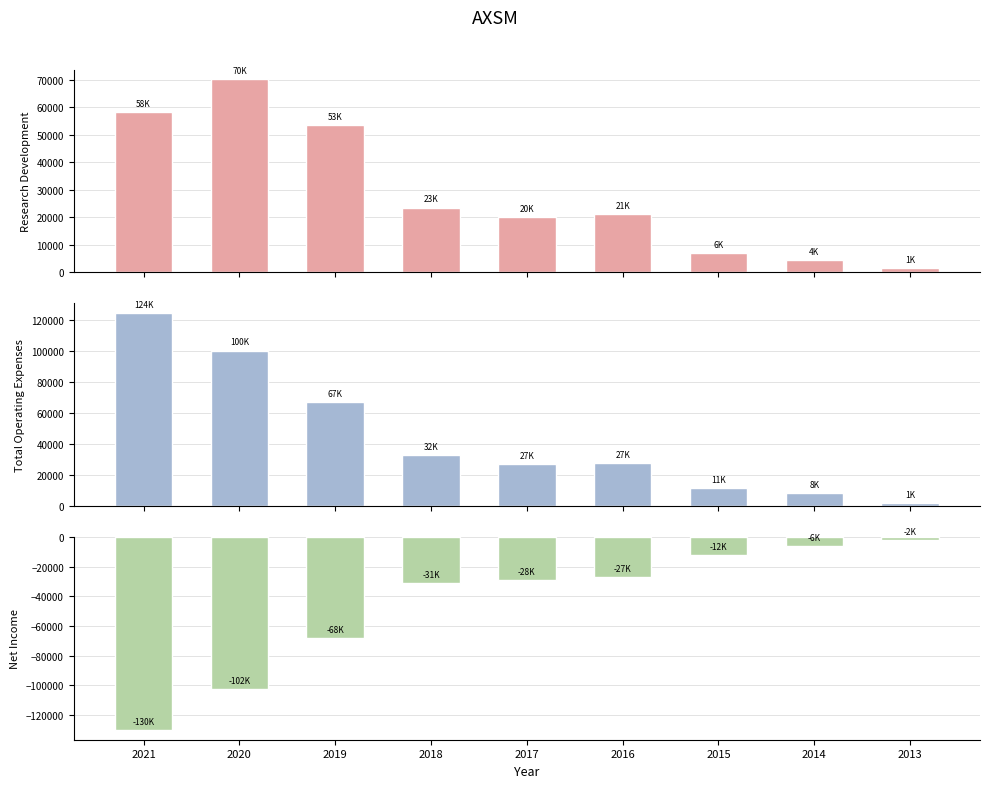

Reading right to left, extract all data points from this chart.

Research Development: 2013=1500	2014=4300	2015=6800	2016=21200	2017=20000	2018=23500	2019=53600	2020=70200	2021=58100
Total Operating Expenses: 2013=1800	2014=8500	2015=11600	2016=27500	2017=27200	2018=32800	2019=67200	2020=100400	2021=124700
Net Income: 2013=-2200	2014=-6000	2015=-12200	2016=-27200	2017=-28900	2018=-31000	2019=-68300	2020=-102900	2021=-130400